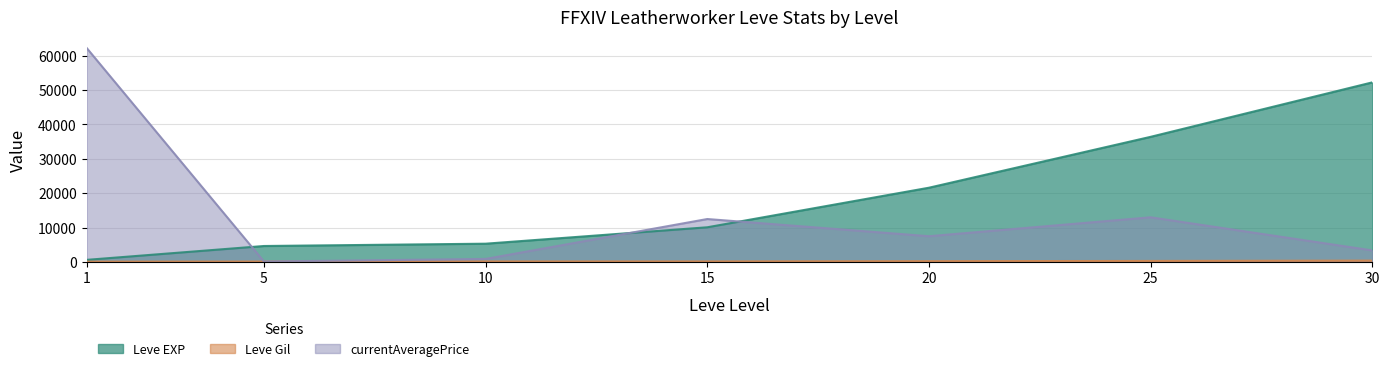

The value of currentAveragePrice at 10 is 901.5. True or false?

True